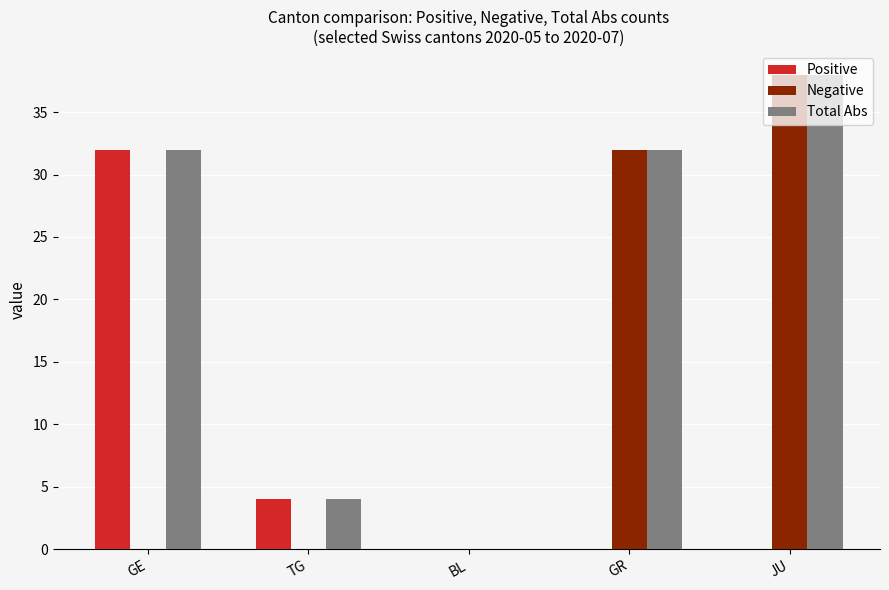

Reading left to right, list all the values displayed in this chart.

Positive: GE=32	TG=4	BL=0	GR=0	JU=0
Negative: GE=0	TG=0	BL=0	GR=32	JU=38
Total Abs: GE=32	TG=4	BL=0	GR=32	JU=38